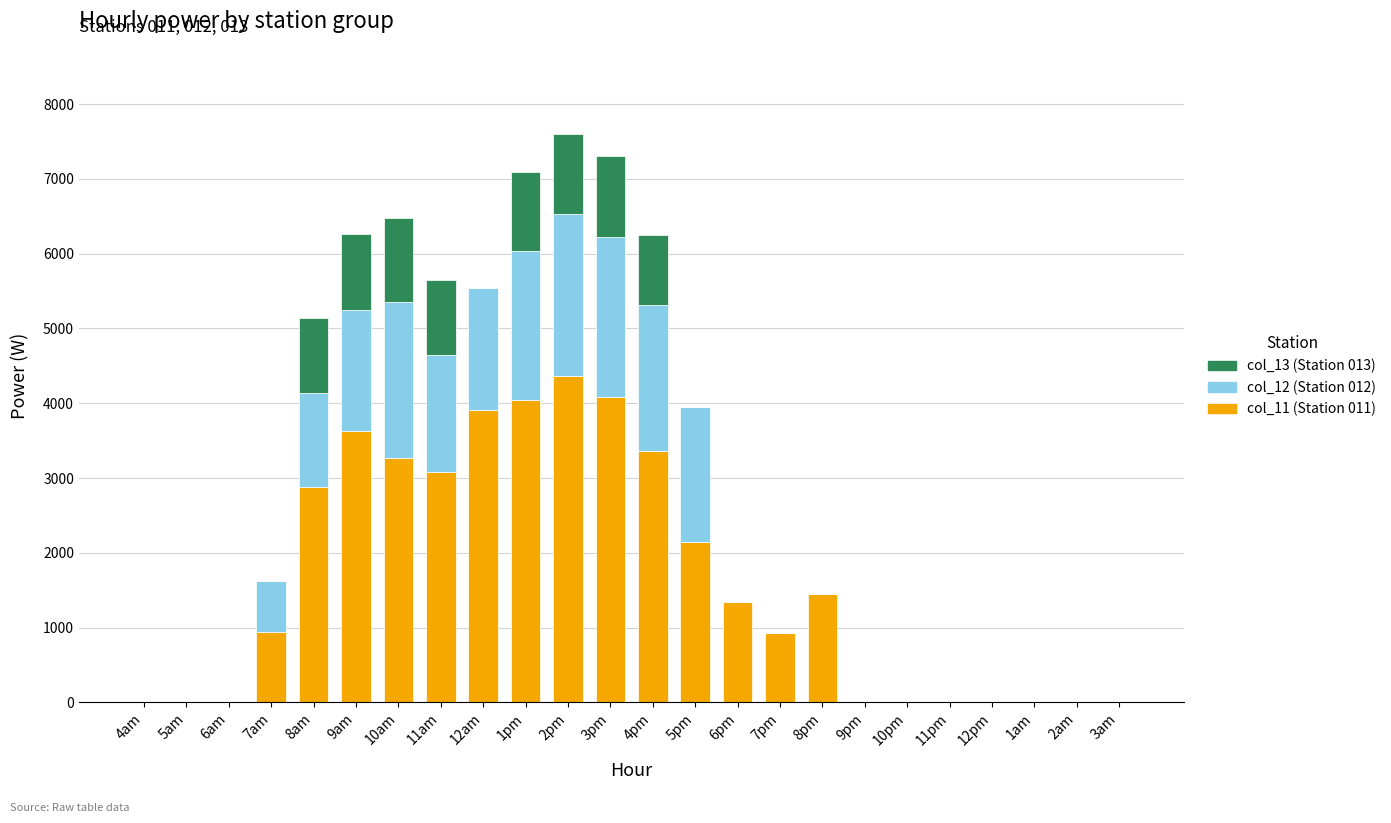

The value of col_11 (Station 011) at 12pm is 0.0. True or false?

True